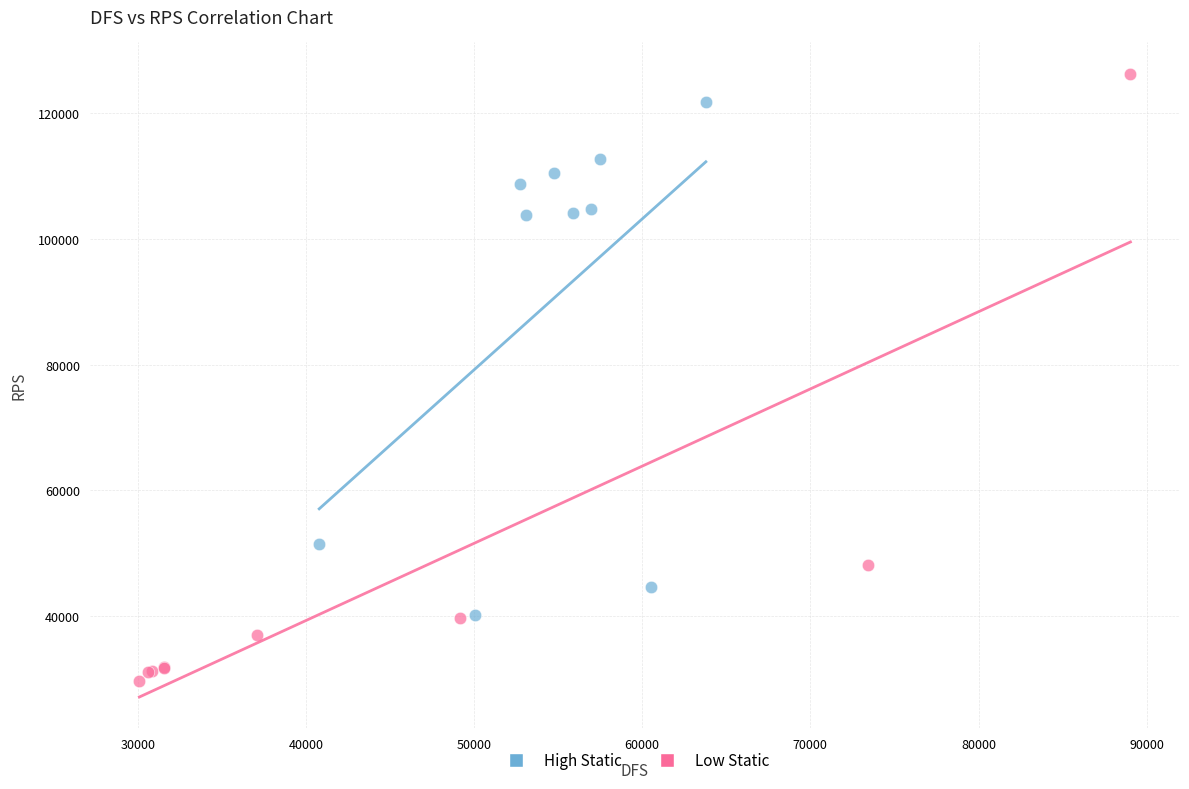

Which series contains the lowest Y value?

Low Static